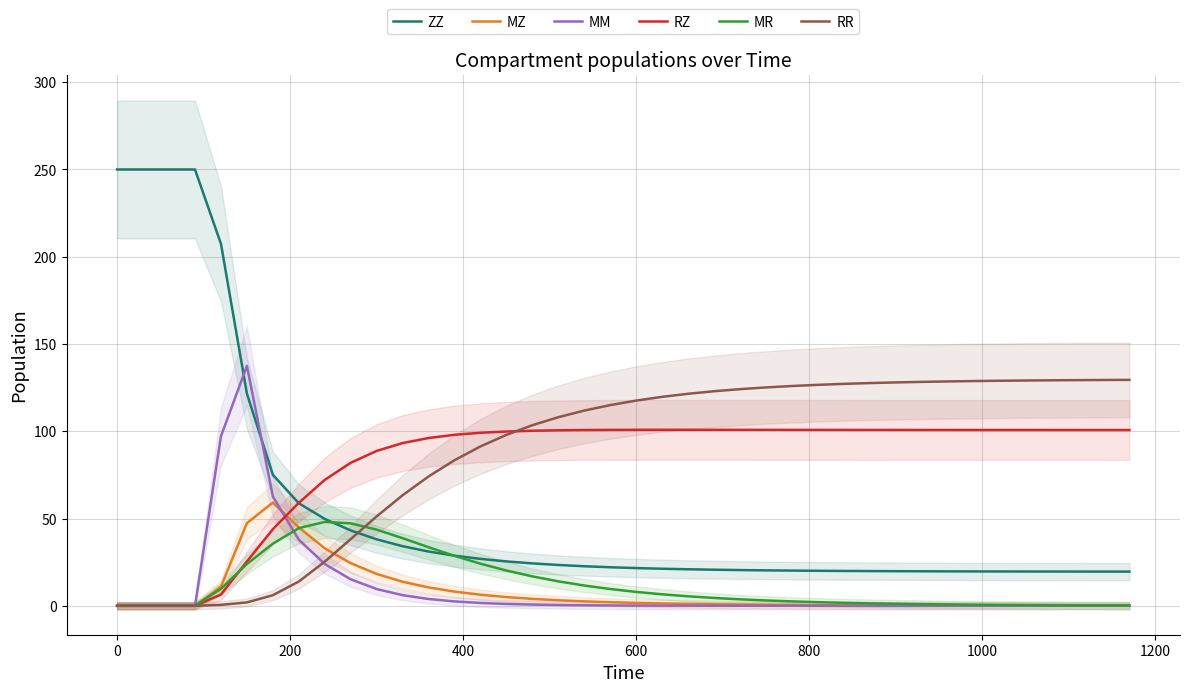

How many intersections are there between RR and ZZ?

1